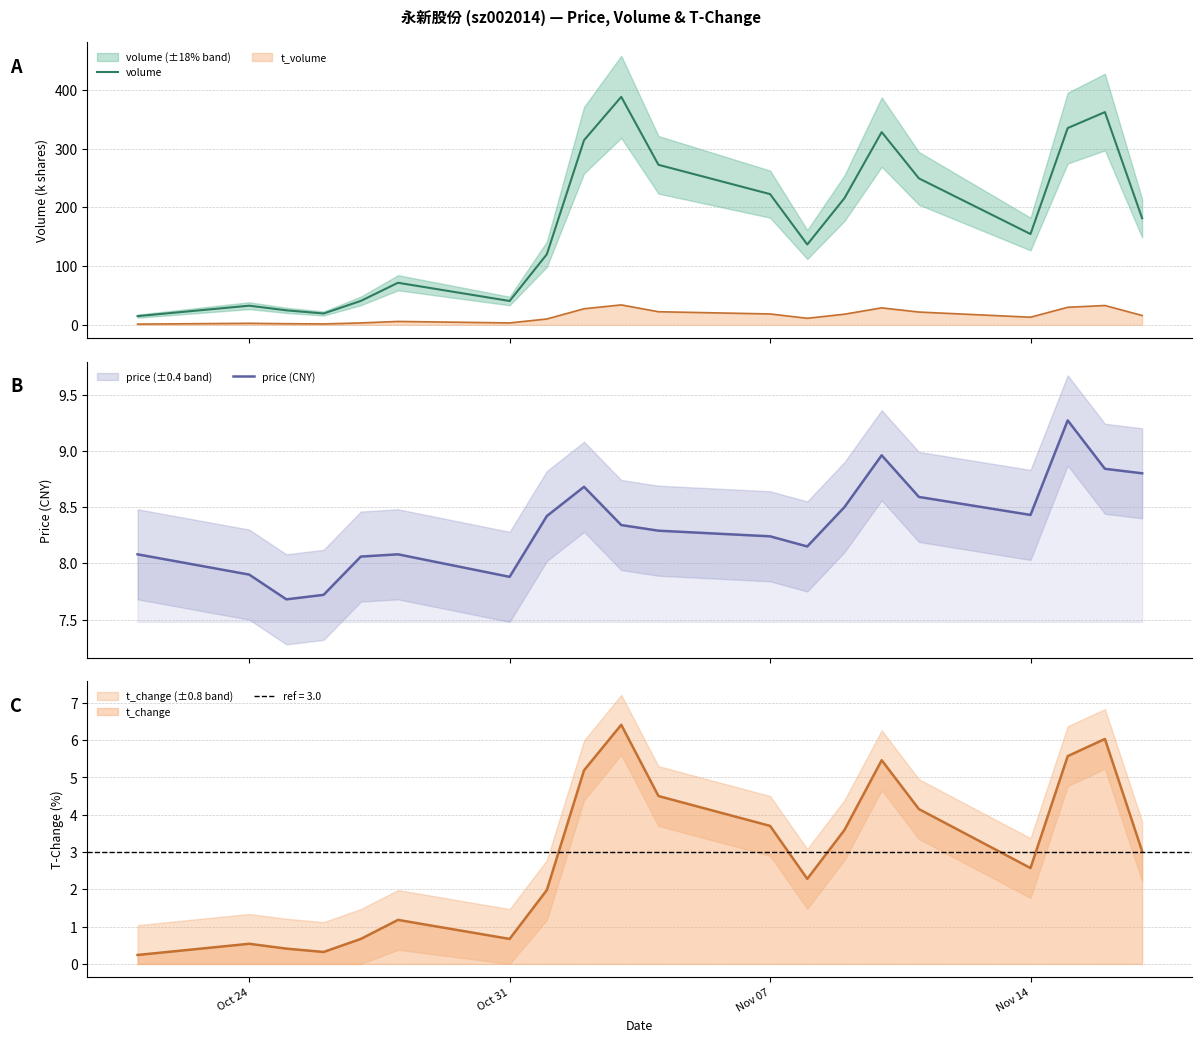

What is the sum of all volume values?

3522.5